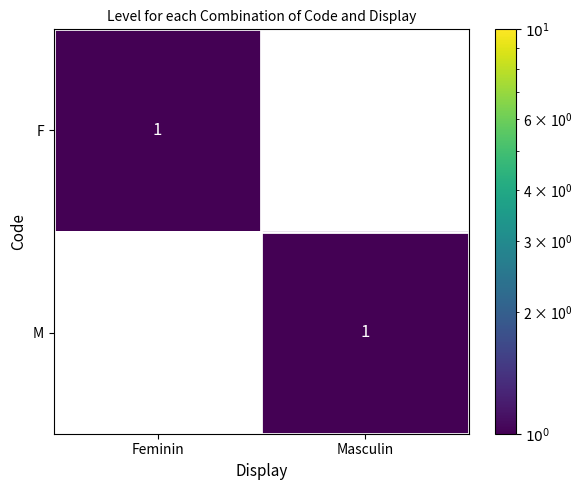

At Masculin, list the series in order from smallest to largest.

F, M